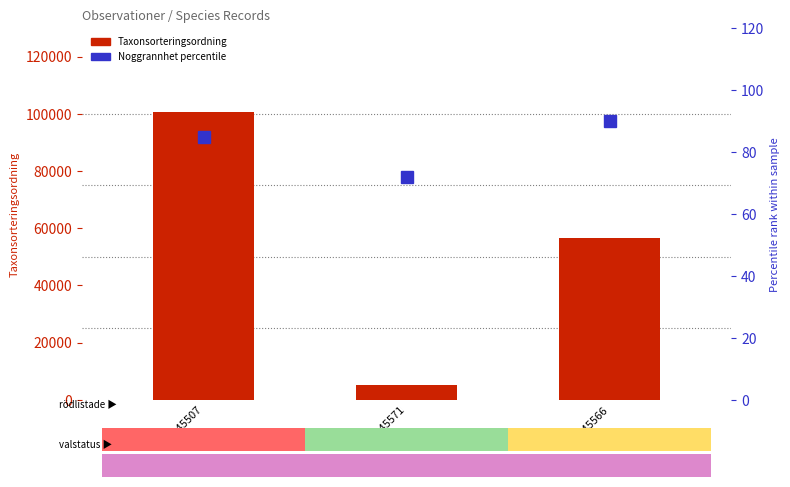

How many values in the Taxonsorteringsordning series are below 56521?

1